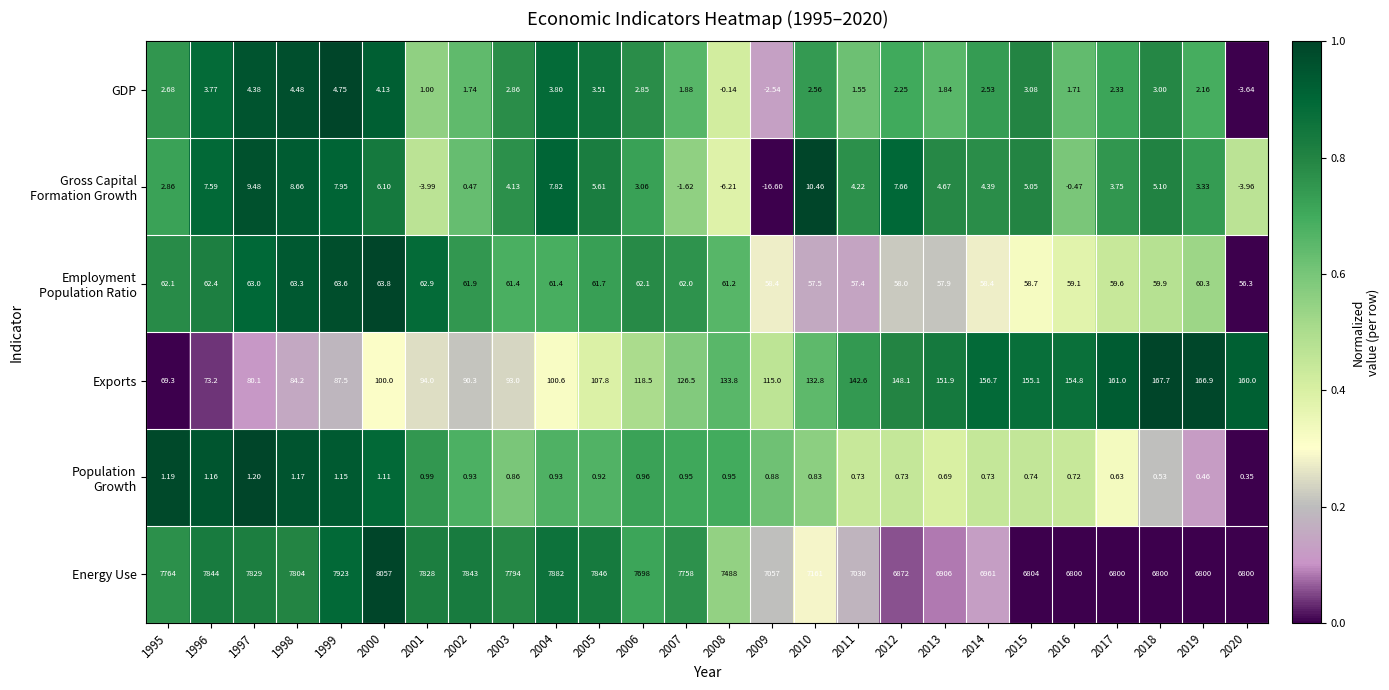

Which series changed the most between 1995 and 2011?

Energy Use